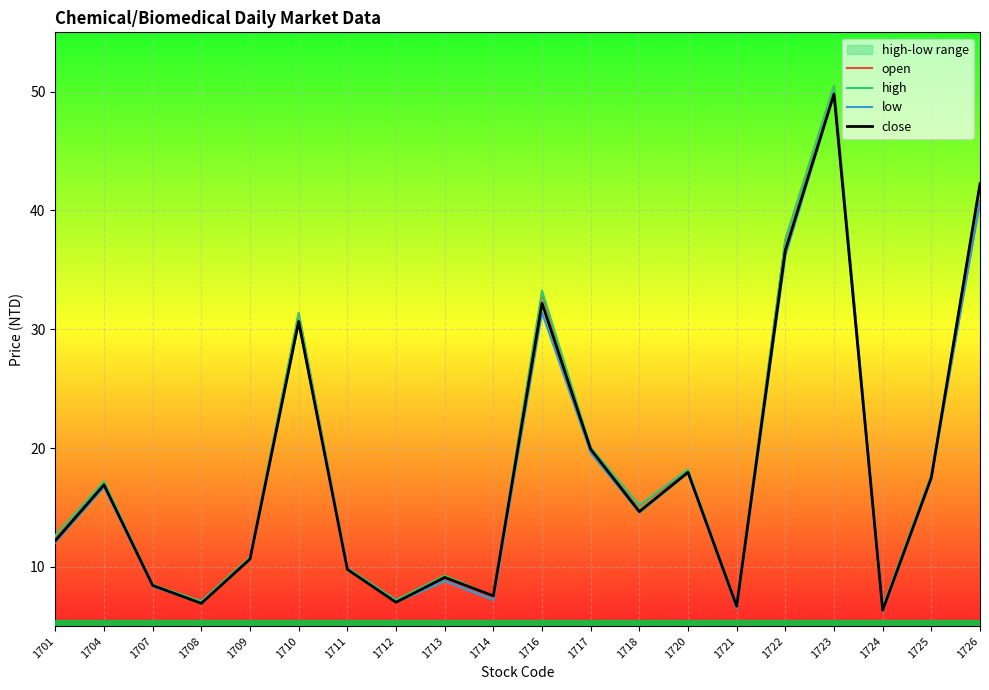

True or false: open has more than 2 interior local peaks.

True